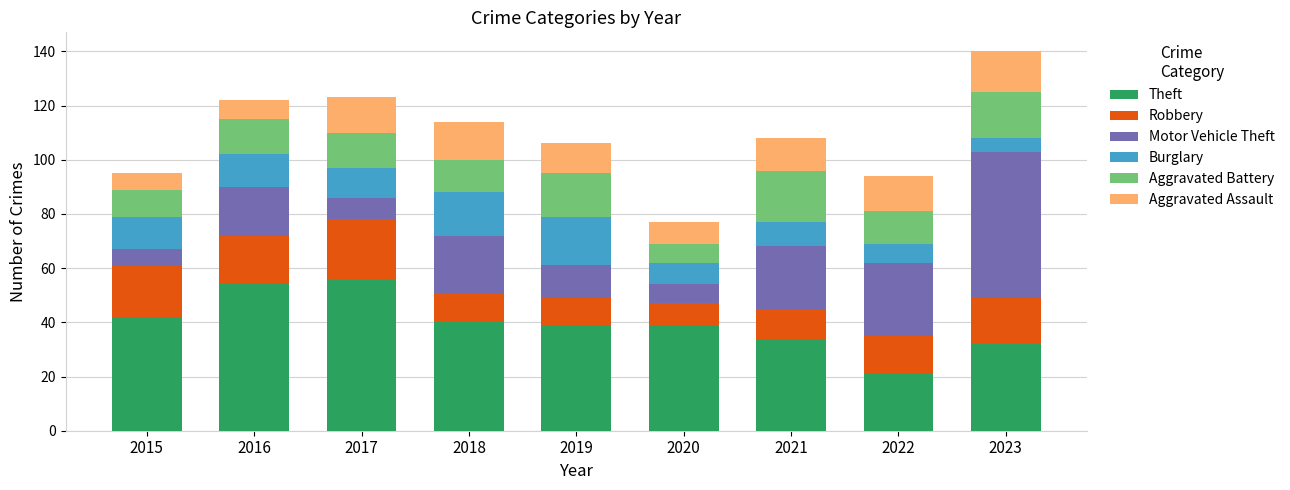

What is the difference between the Theft values at 2019 and 2022?

18